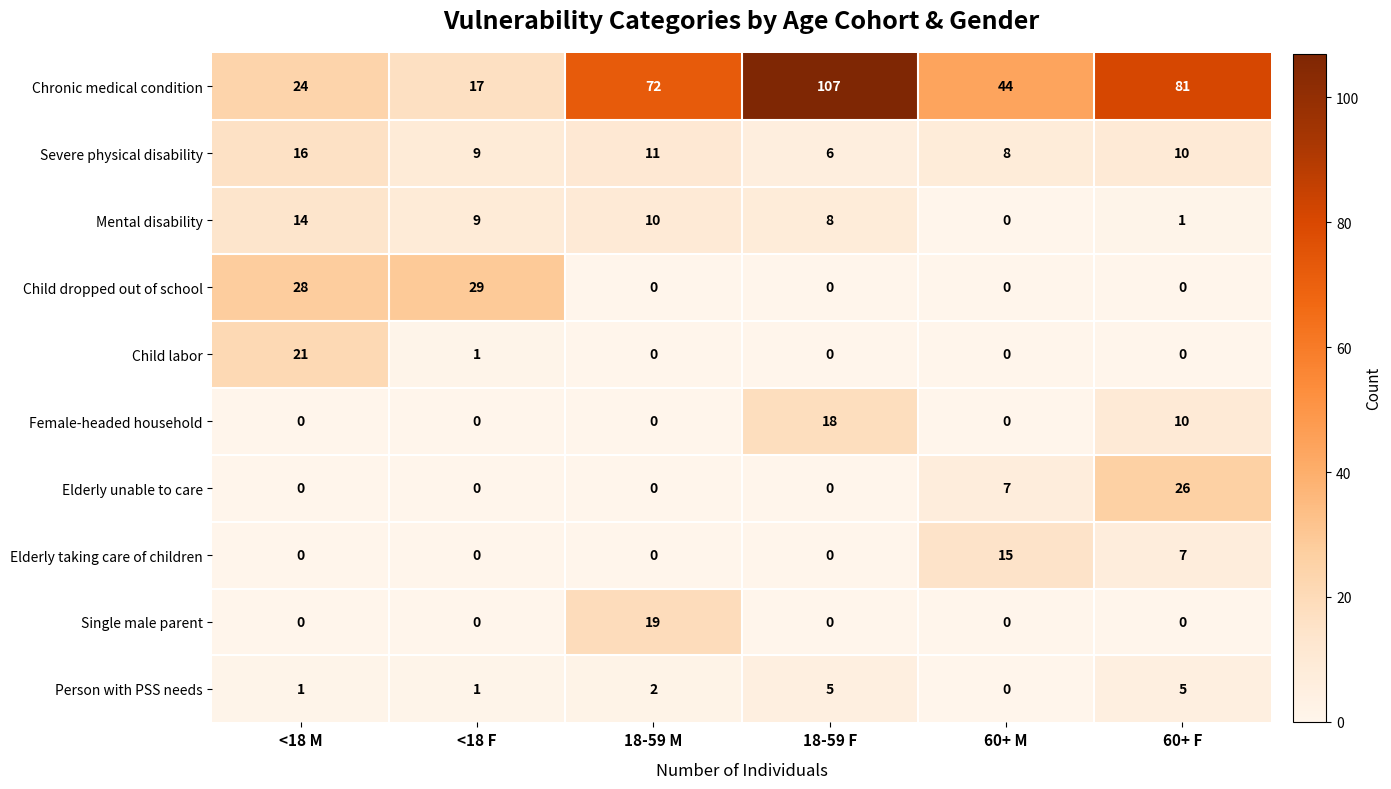

At which category is the sum across all series the highest?

18-59 F